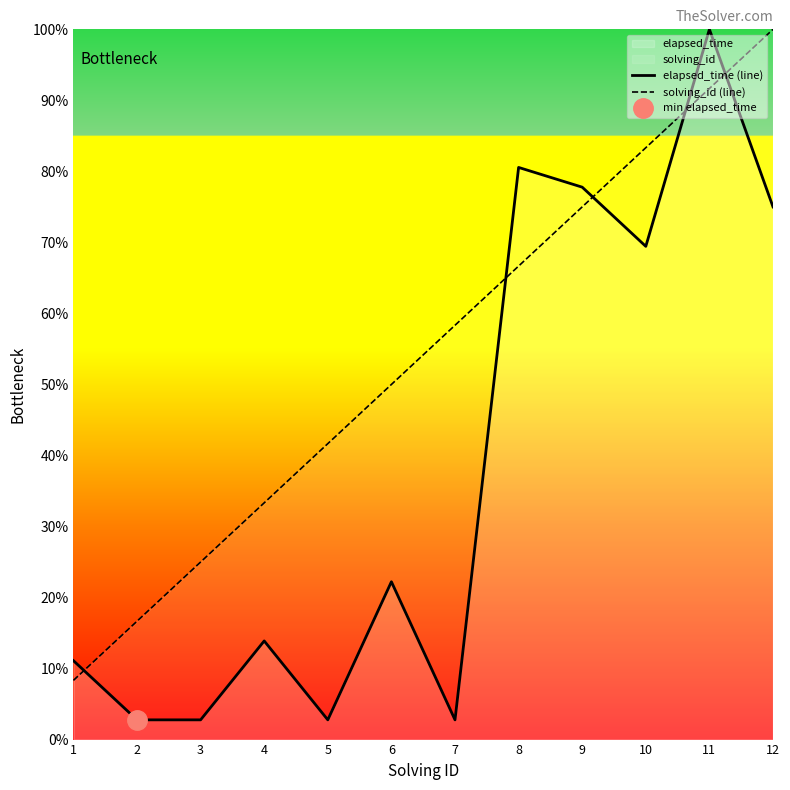

Which label corresponds to the smallest value in the chart?

2